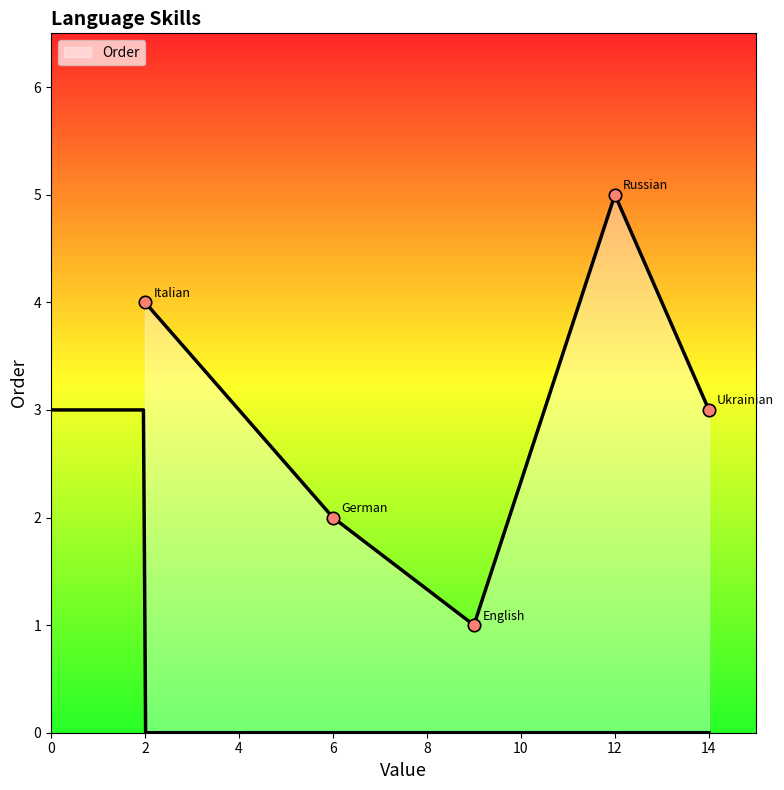

Approximately how many times larger is the value at Ukrainian compared to German?

1.5